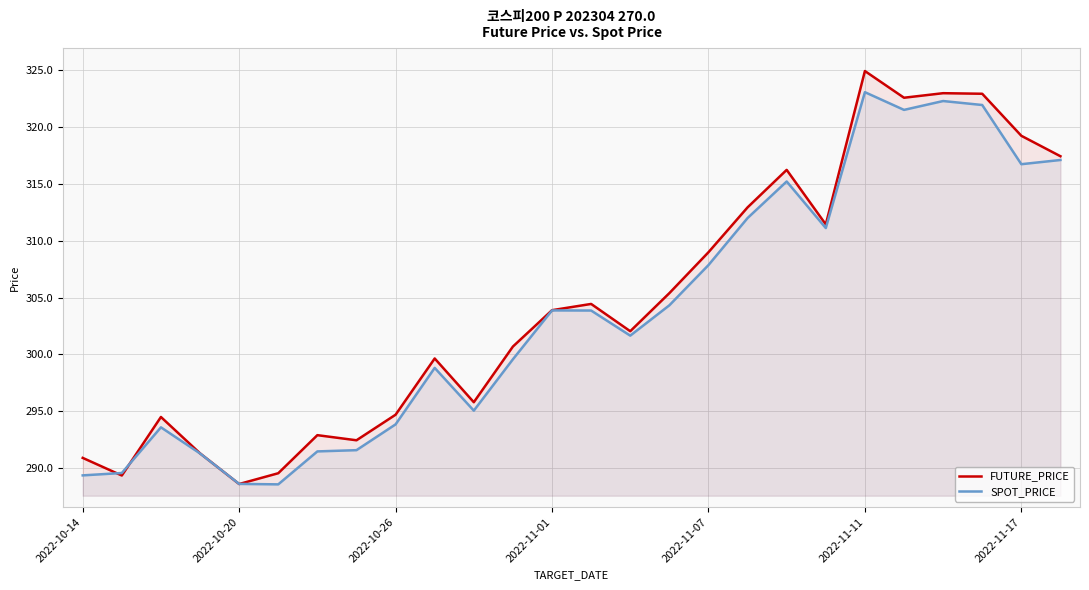

Between 22 and 9, which is larger?

22